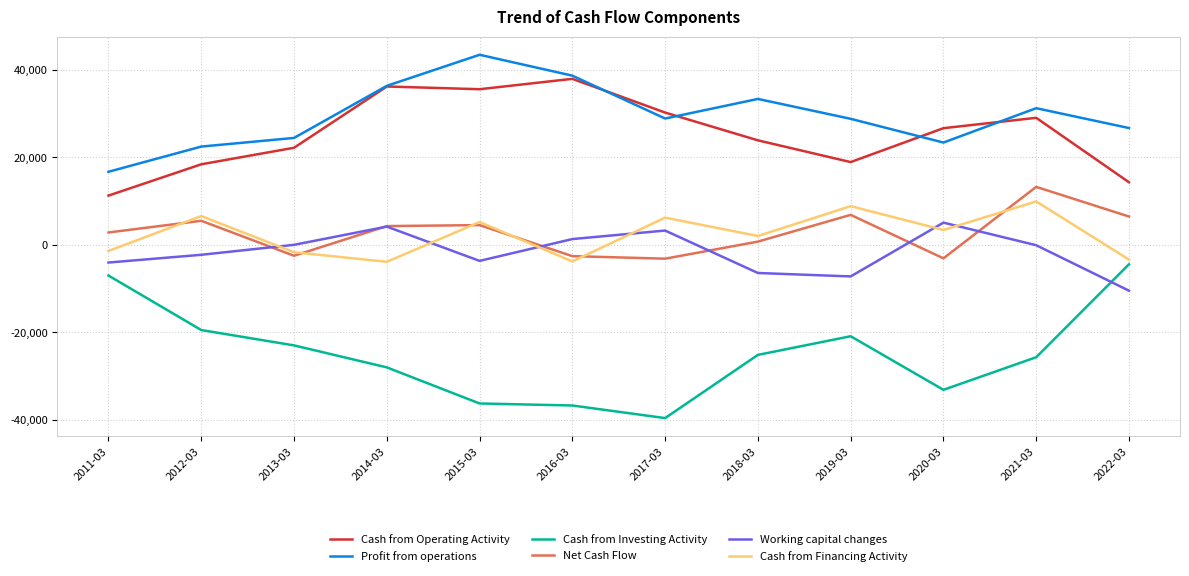

How many negative values does the Net Cash Flow series have?

4